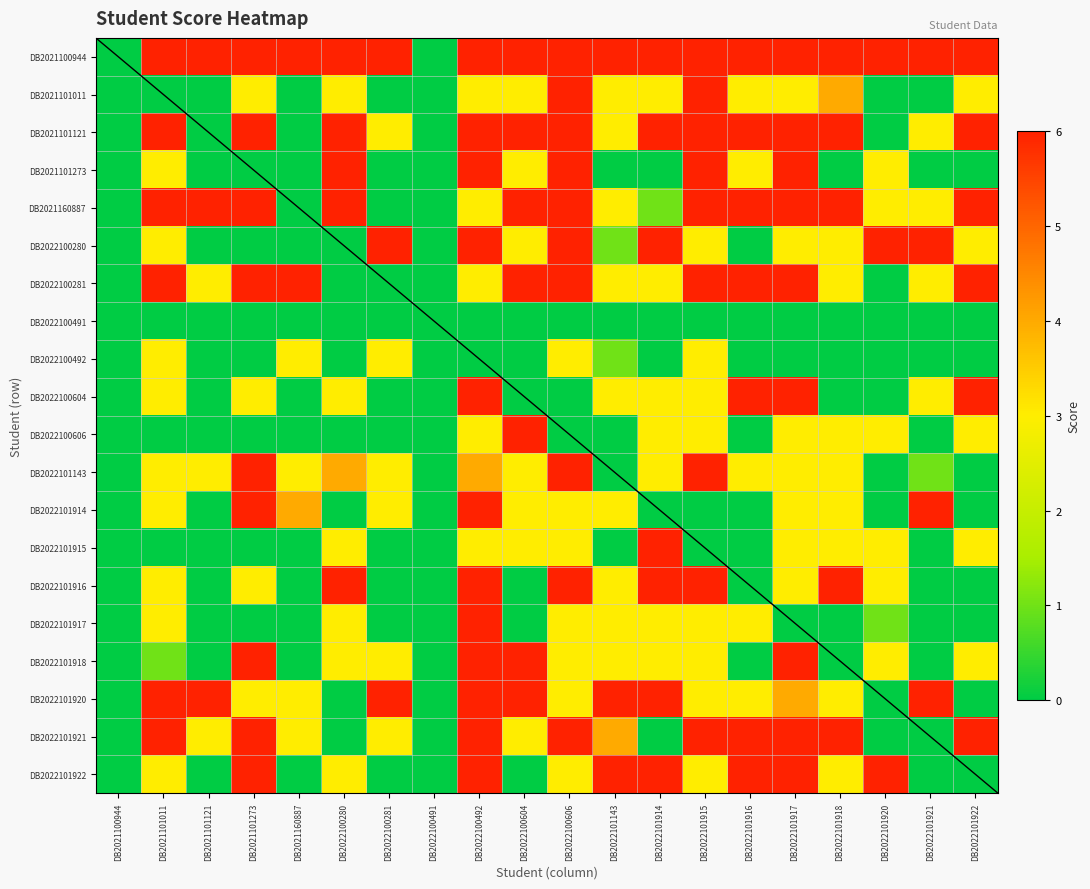

At which category is the sum across all series the highest?

DB2022100492